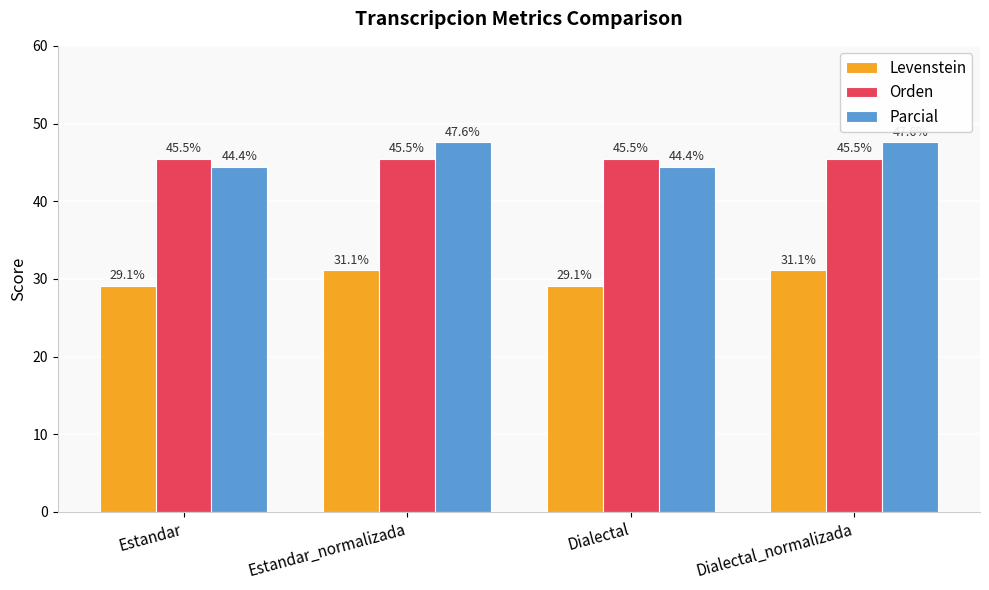

Reading left to right, what are all the values shown in this chart?

Levenstein: Estandar=29.1	Estandar_normalizada=31.1	Dialectal=29.1	Dialectal_normalizada=31.1
Orden: Estandar=45.5	Estandar_normalizada=45.5	Dialectal=45.5	Dialectal_normalizada=45.5
Parcial: Estandar=44.4	Estandar_normalizada=47.6	Dialectal=44.4	Dialectal_normalizada=47.6